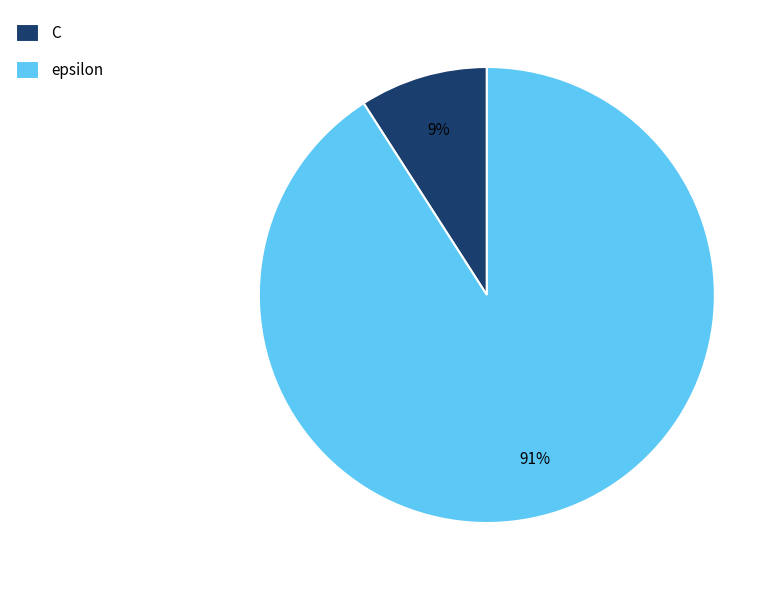

Which slice is the smallest?

C